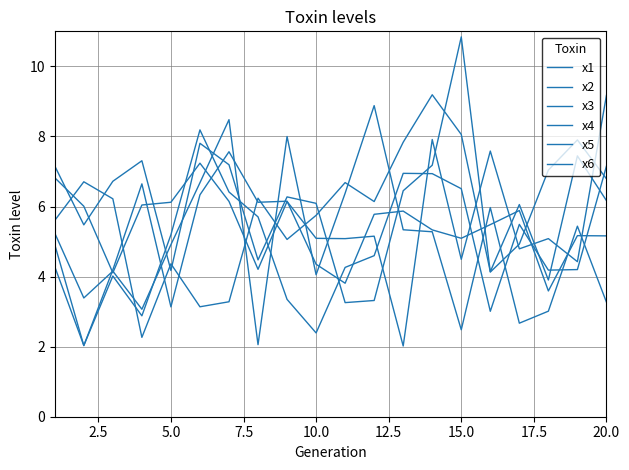

Does the chart have visible grid lines?

Yes